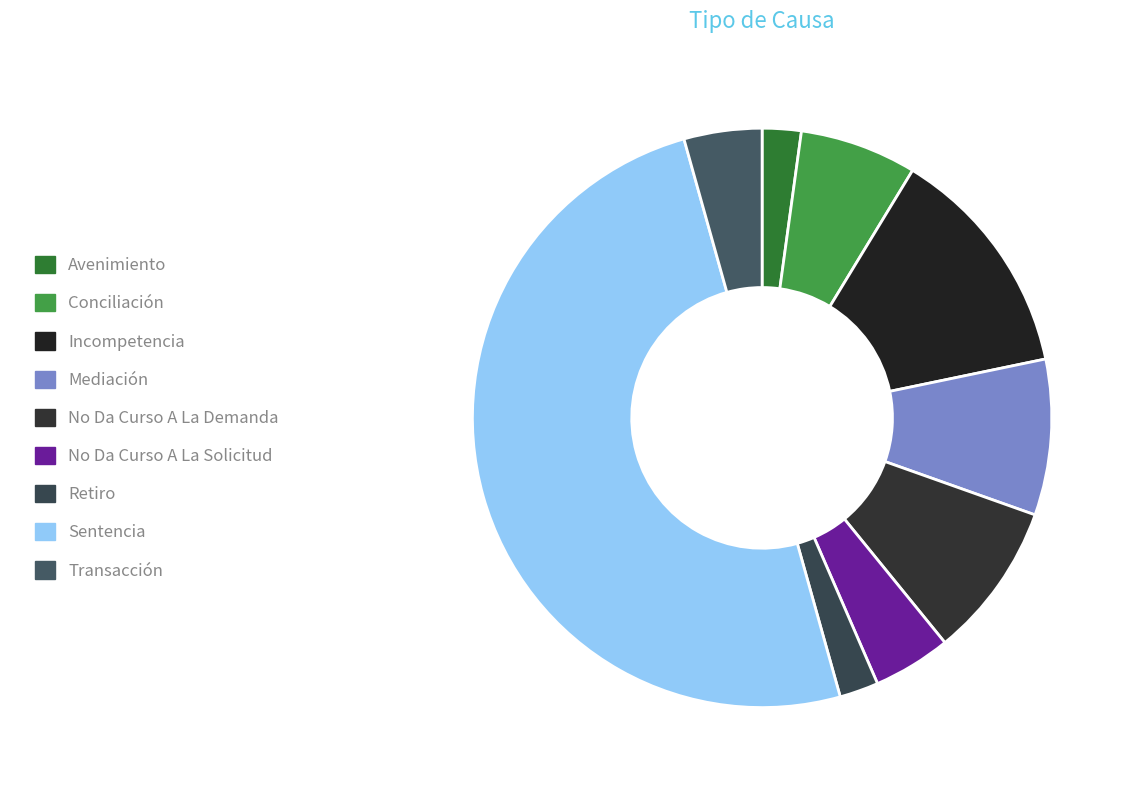

To the nearest percent, what portion does Conciliación represent?

7%